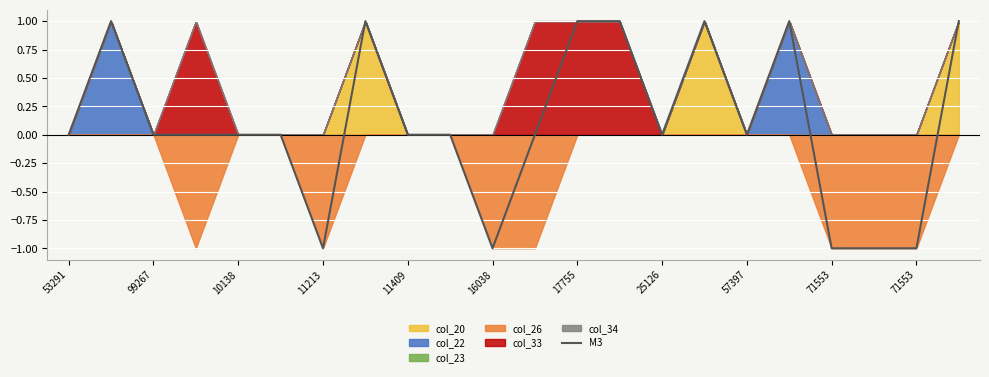

How many values are below zero?

5